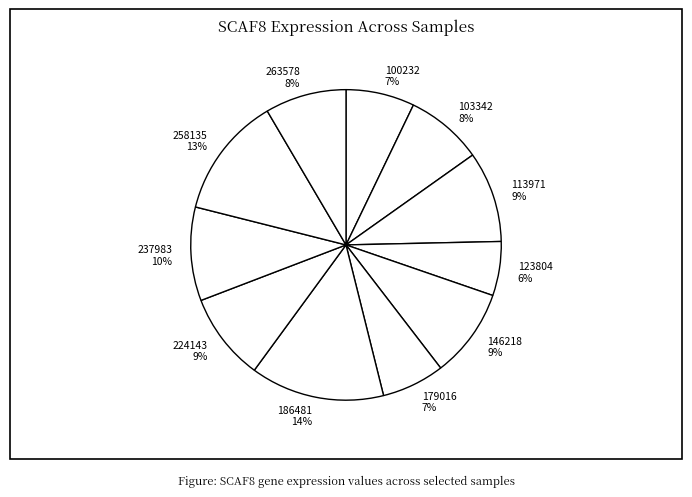

To the nearest percent, what is the difference between the 258135 and 123804 slice percentages?

7%